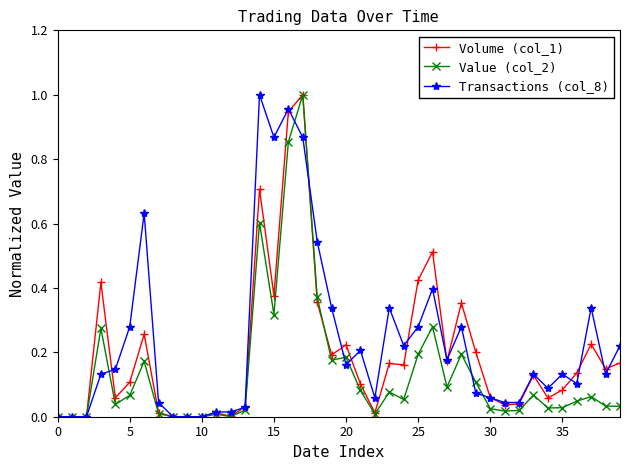

True or false: Value (col_2) has more than 2 interior local peaks.

True